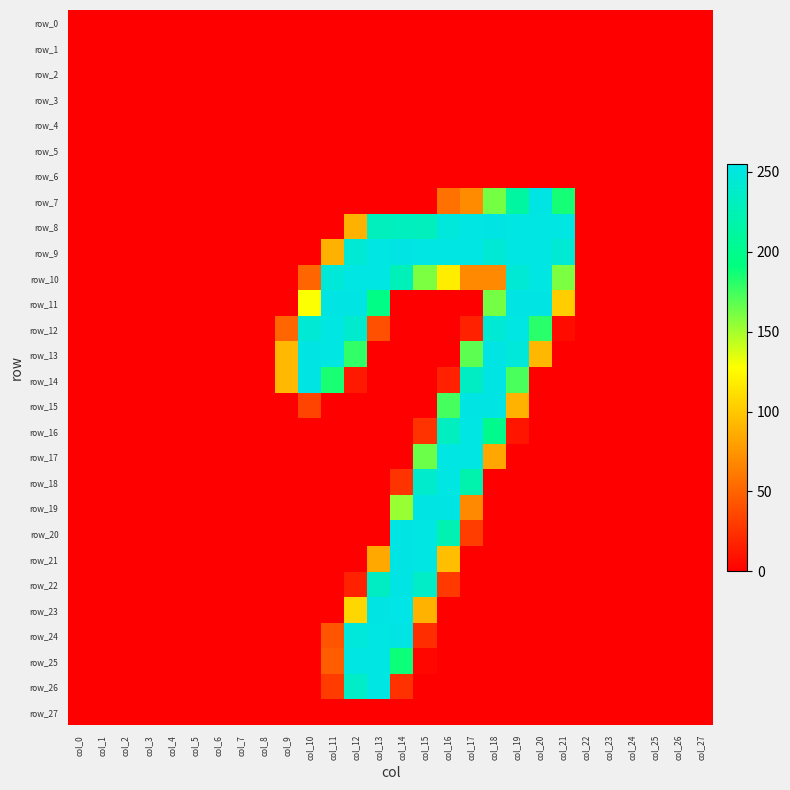

Between col_23 and col_27, which series saw the biggest shift?

row_0